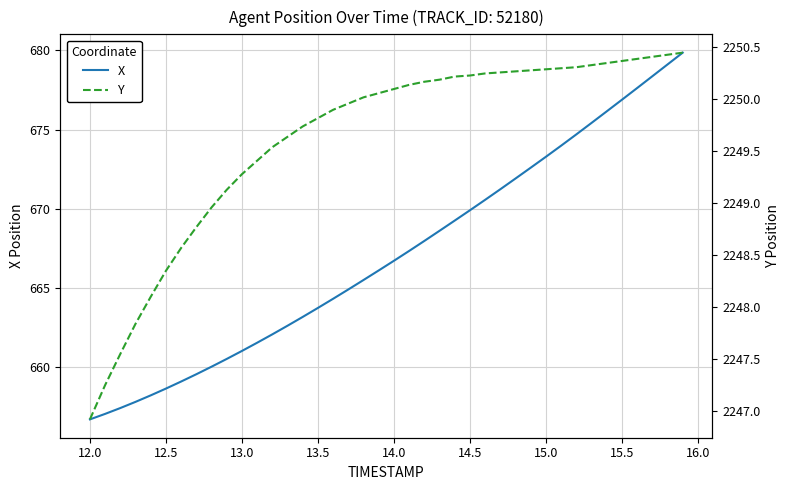

Does the chart display data point markers on the line(s)?

No